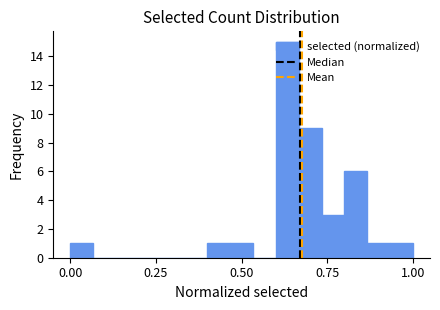

Read against the x-axis, roughly where is the centre of the tallest bar?

0.65